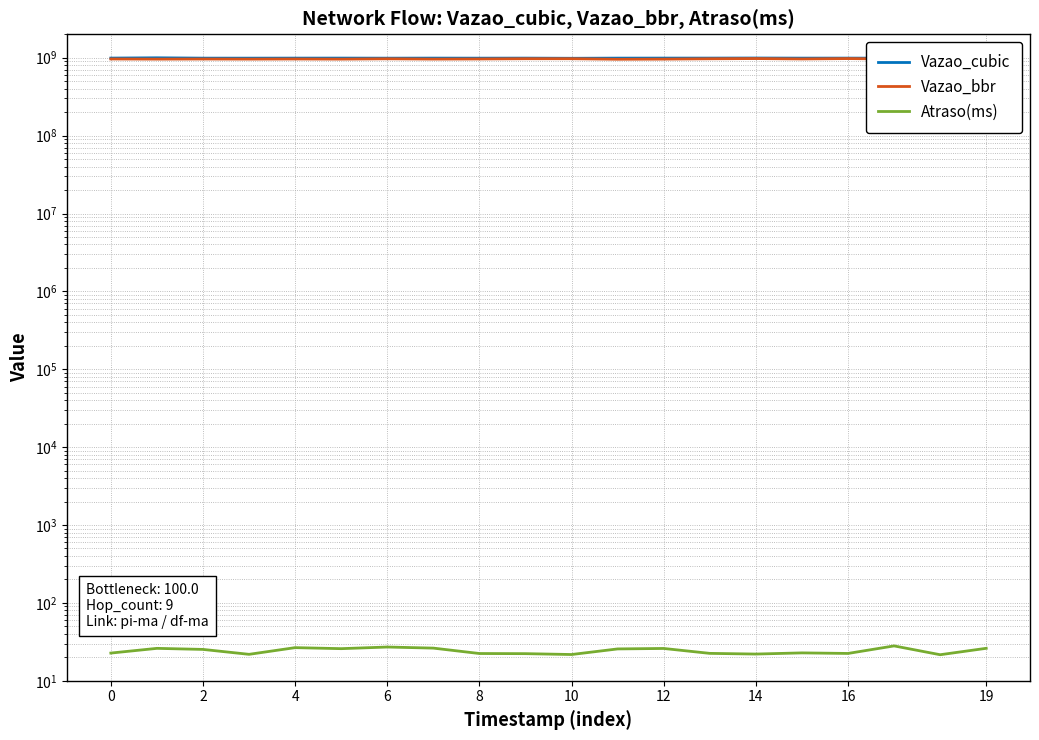

True or false: Vazao_bbr and Vazao_cubic cross at least once.

False